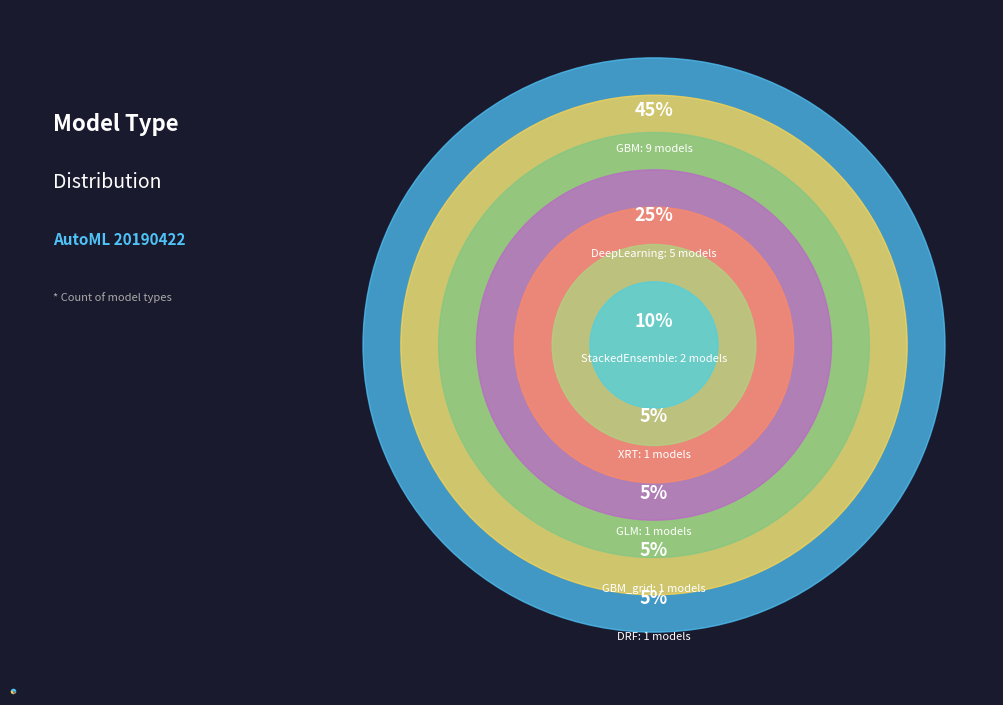

How many slices are in this pie chart?

7